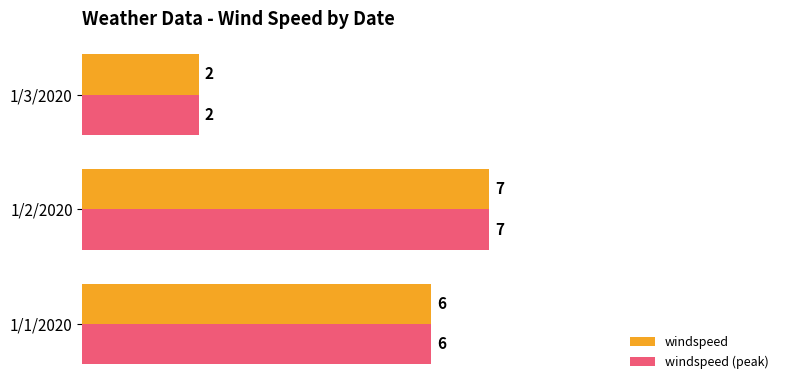

What is the total value across all series at 1/2/2020?

14